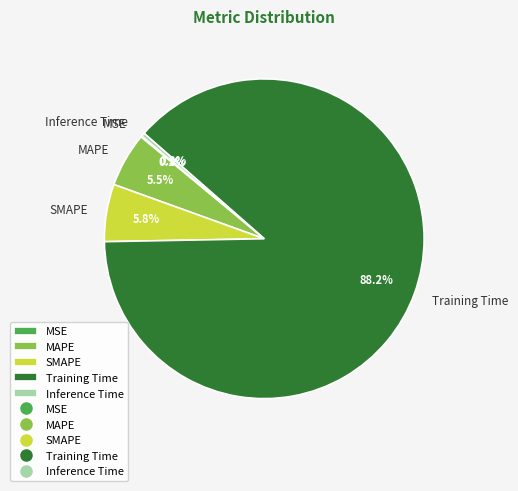

Is Training Time the majority of the pie?

Yes